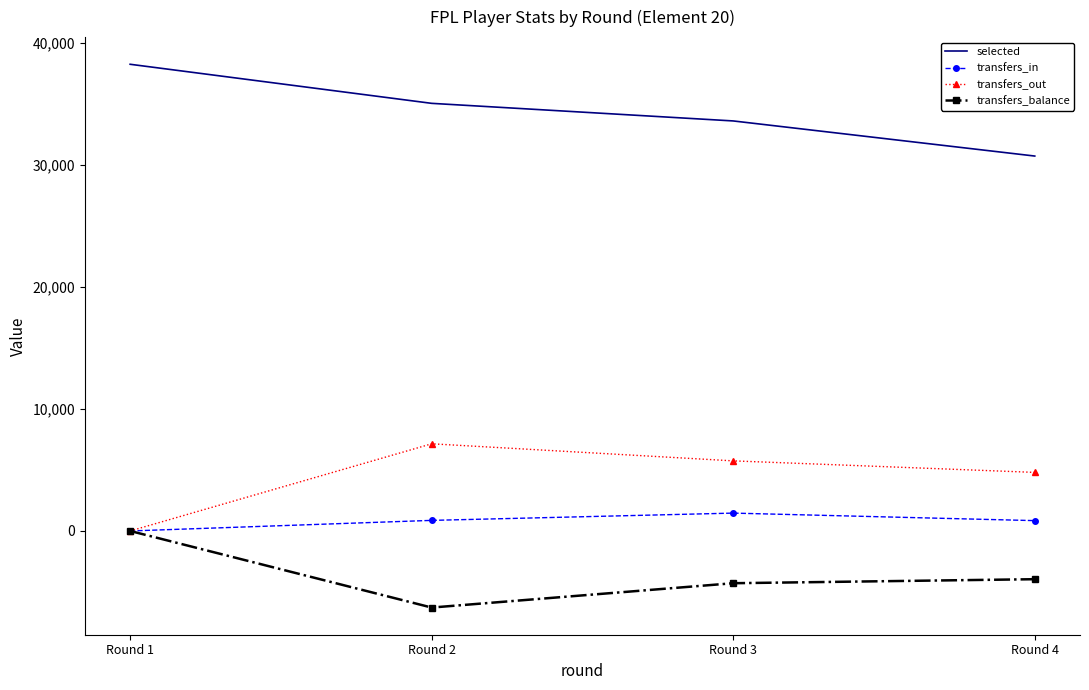

What is the minimum value shown in the chart?

-6276